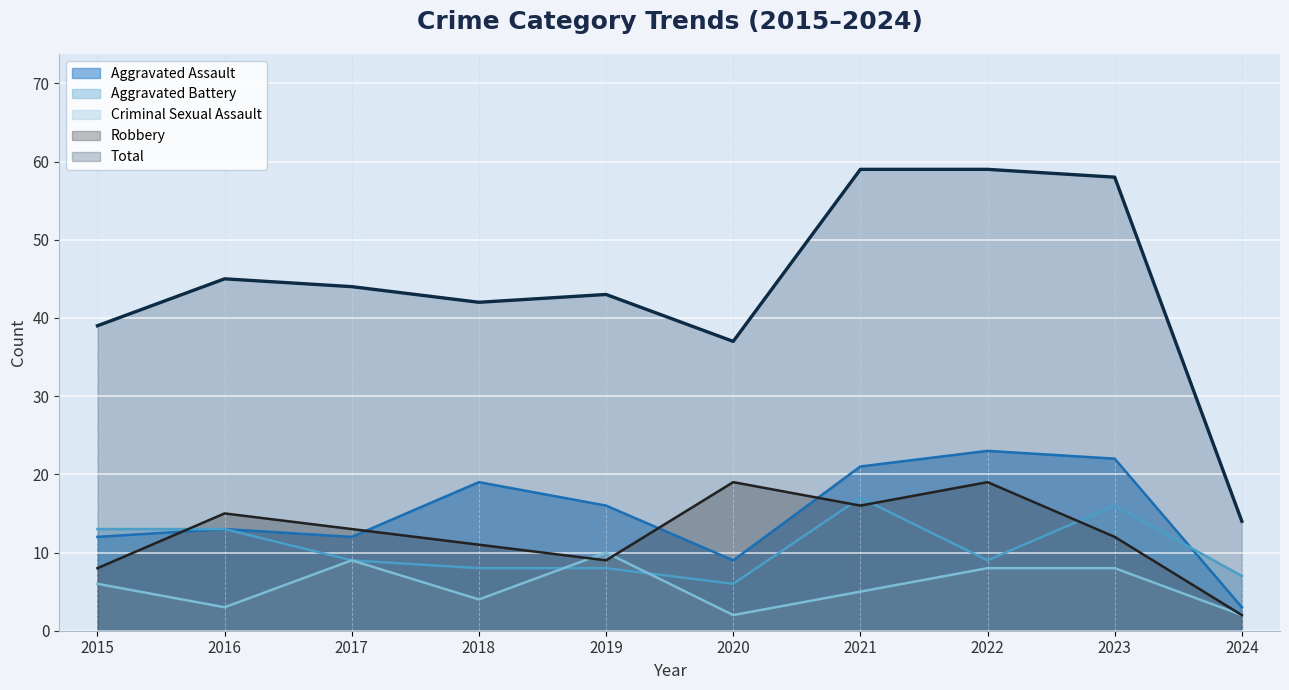

How many interior local peaks does the Aggravated Battery series have?

2